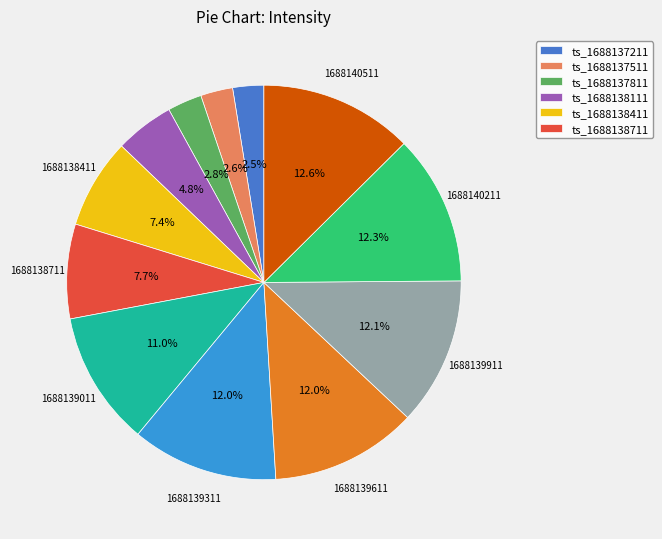

How many segments does this pie chart have?

12